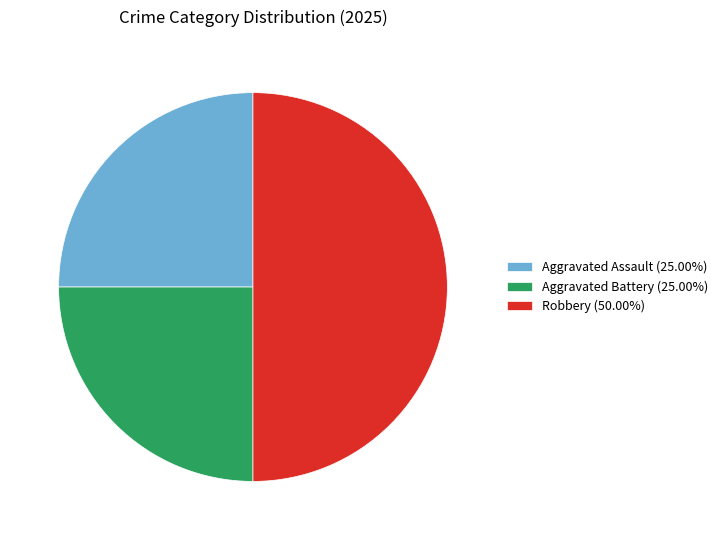

Approximately how many times larger is the value at Aggravated Assault compared to Robbery?

0.5